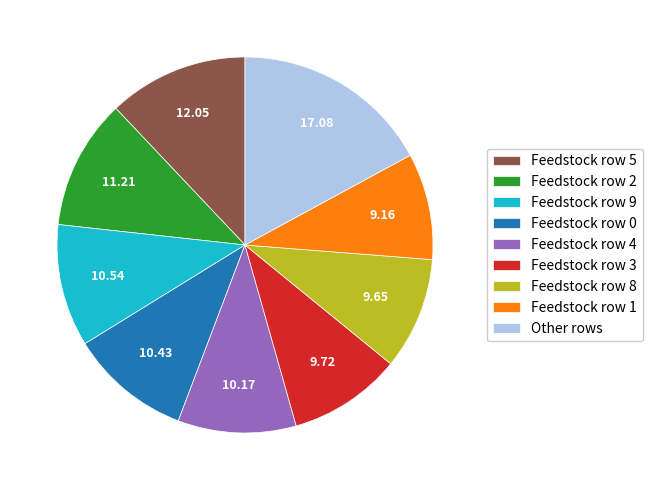

What is the ratio of the value at Feedstock row 9 to the value at Other rows?

0.6